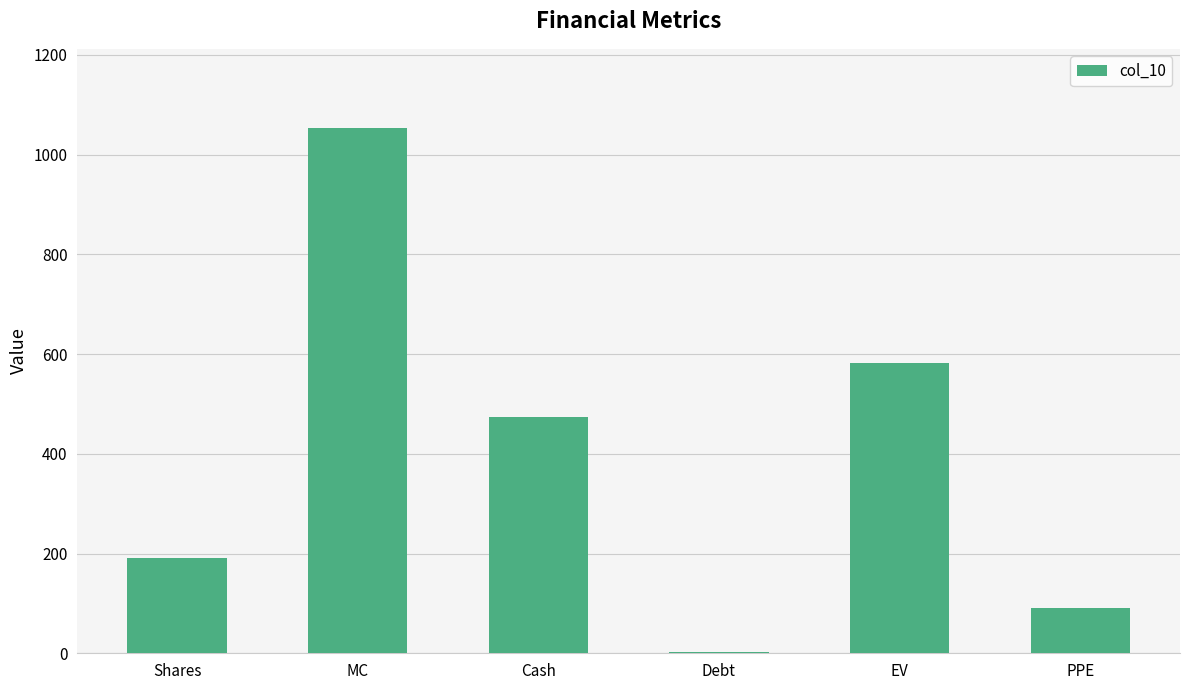

What is the sum of the values at MC and Shares?

1245.5